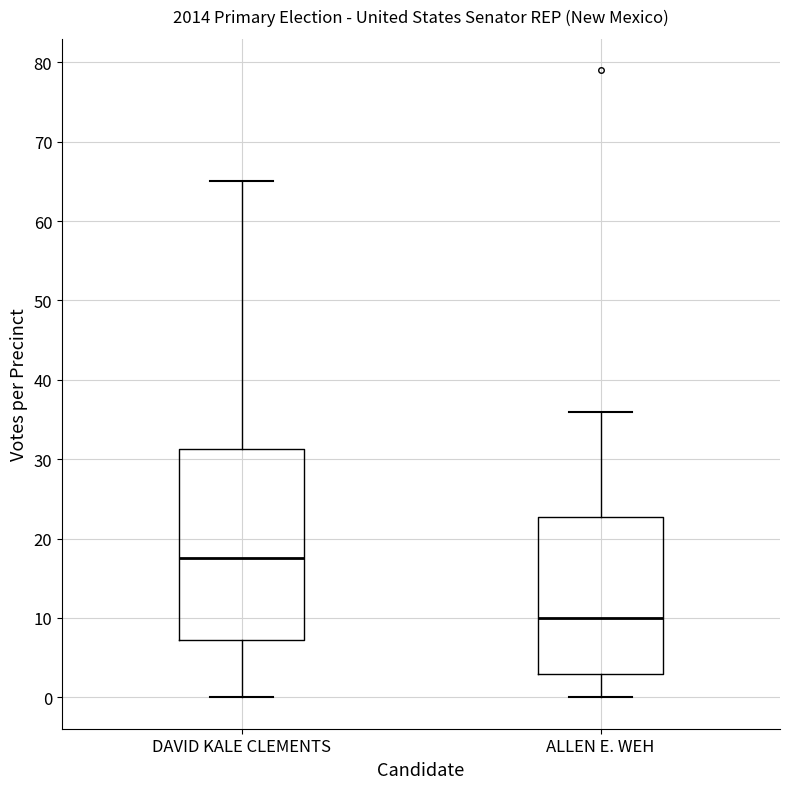

Reading left to right, read every box against the y-axis: the position of its median line, the range the box covers, and the ends of its whiskers. The values are not printed on the chart, so give them approximately, as read against the axis.

DAVID KALE CLEMENTS: median 18, box 7 to 31, whiskers 0 to 65
ALLEN E. WEH: median 10, box 3 to 23, whiskers 0 to 36